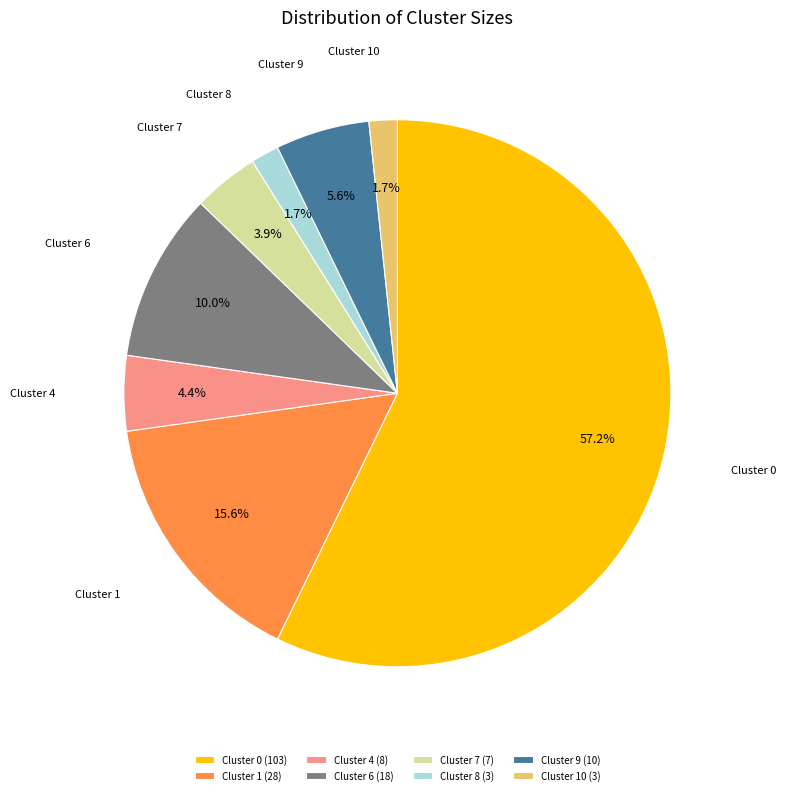

Which category has the biggest portion of the pie?

Cluster 0 (103)